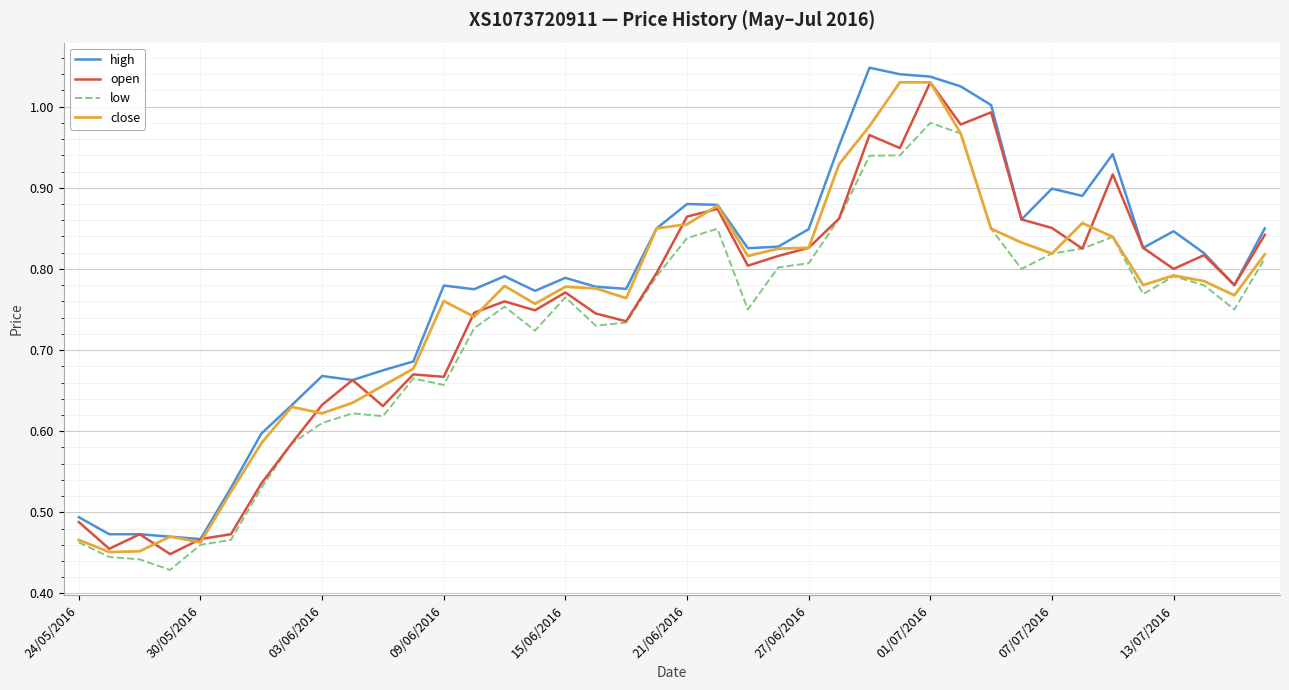

Which series has the largest total across all categories?

high